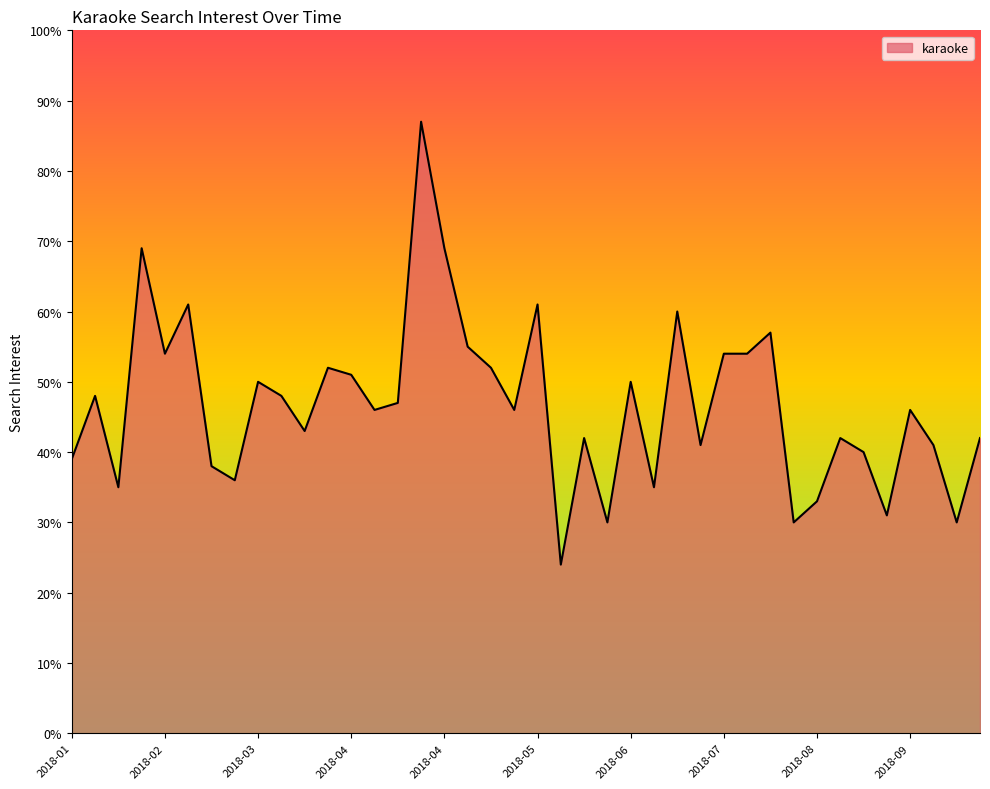

What is the difference between the maximum and minimum values?

63